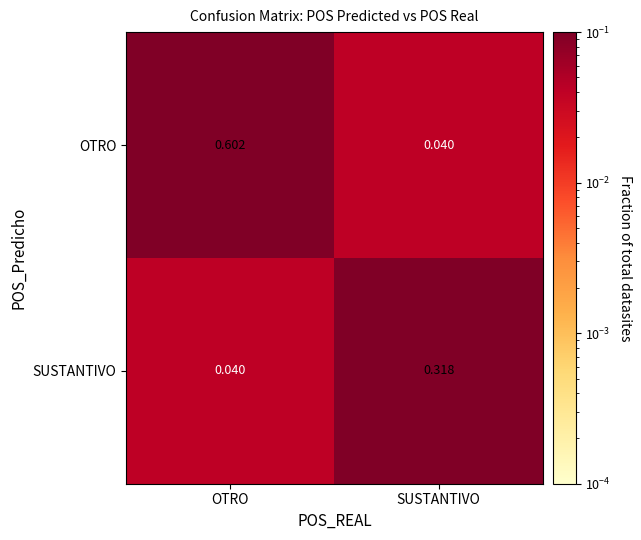

At which label is SUSTANTIVO closest to 0?

OTRO